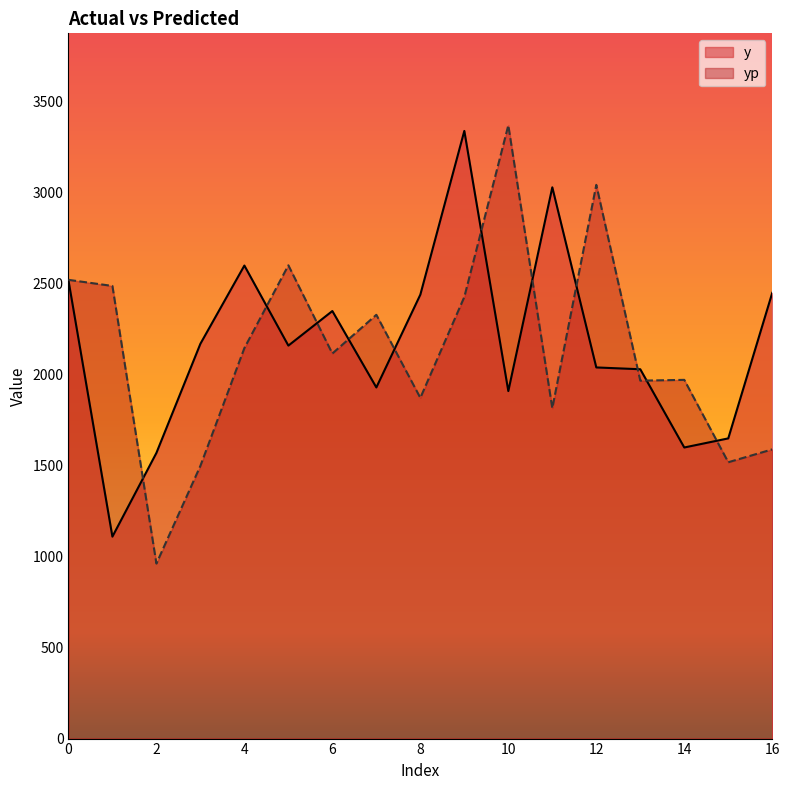

How many series are shown in this chart?

2